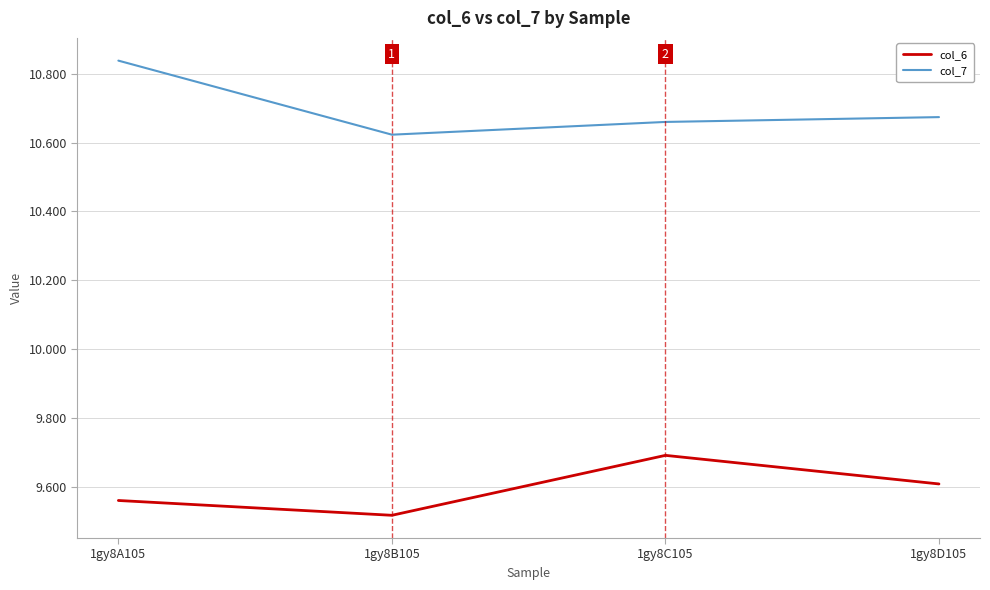

Between 1gy8A105 and 1gy8D105, which series saw the biggest shift?

col_7